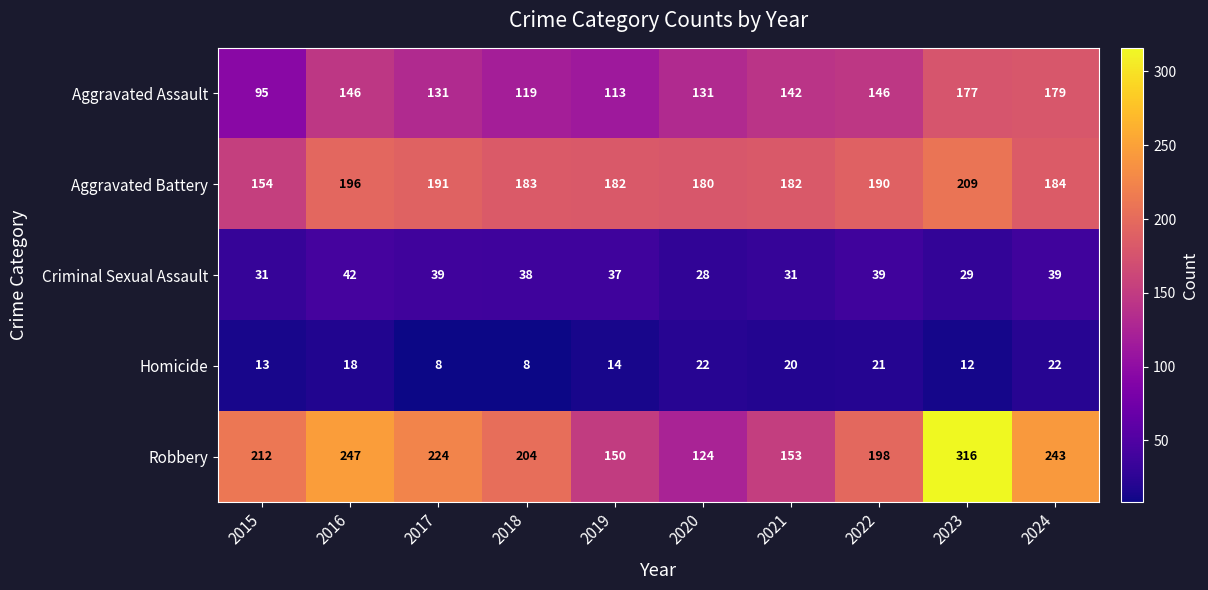

Count the number of categories in the chart.

10